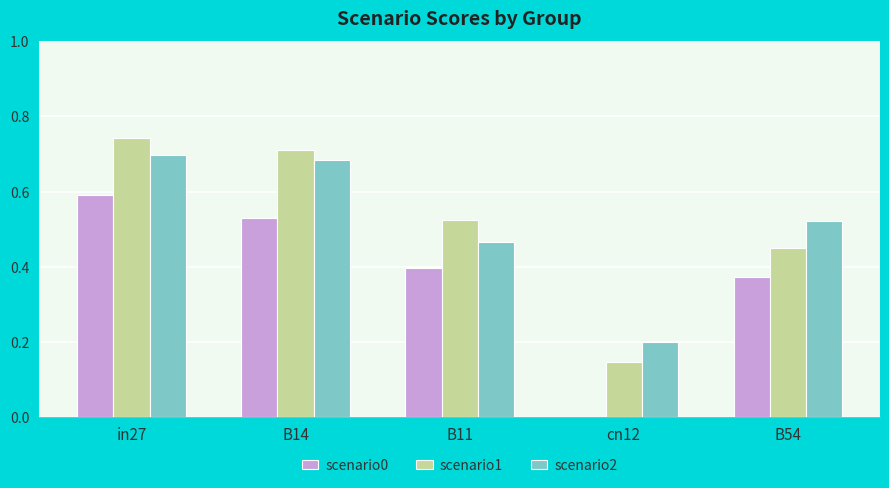

At which category does the chart reach its peak across all series?

in27